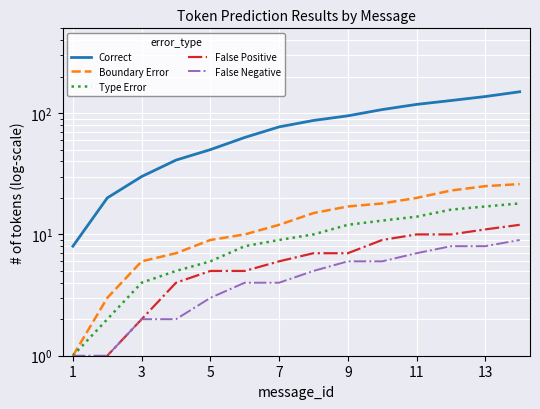

Which series has the largest total across all categories?

Correct